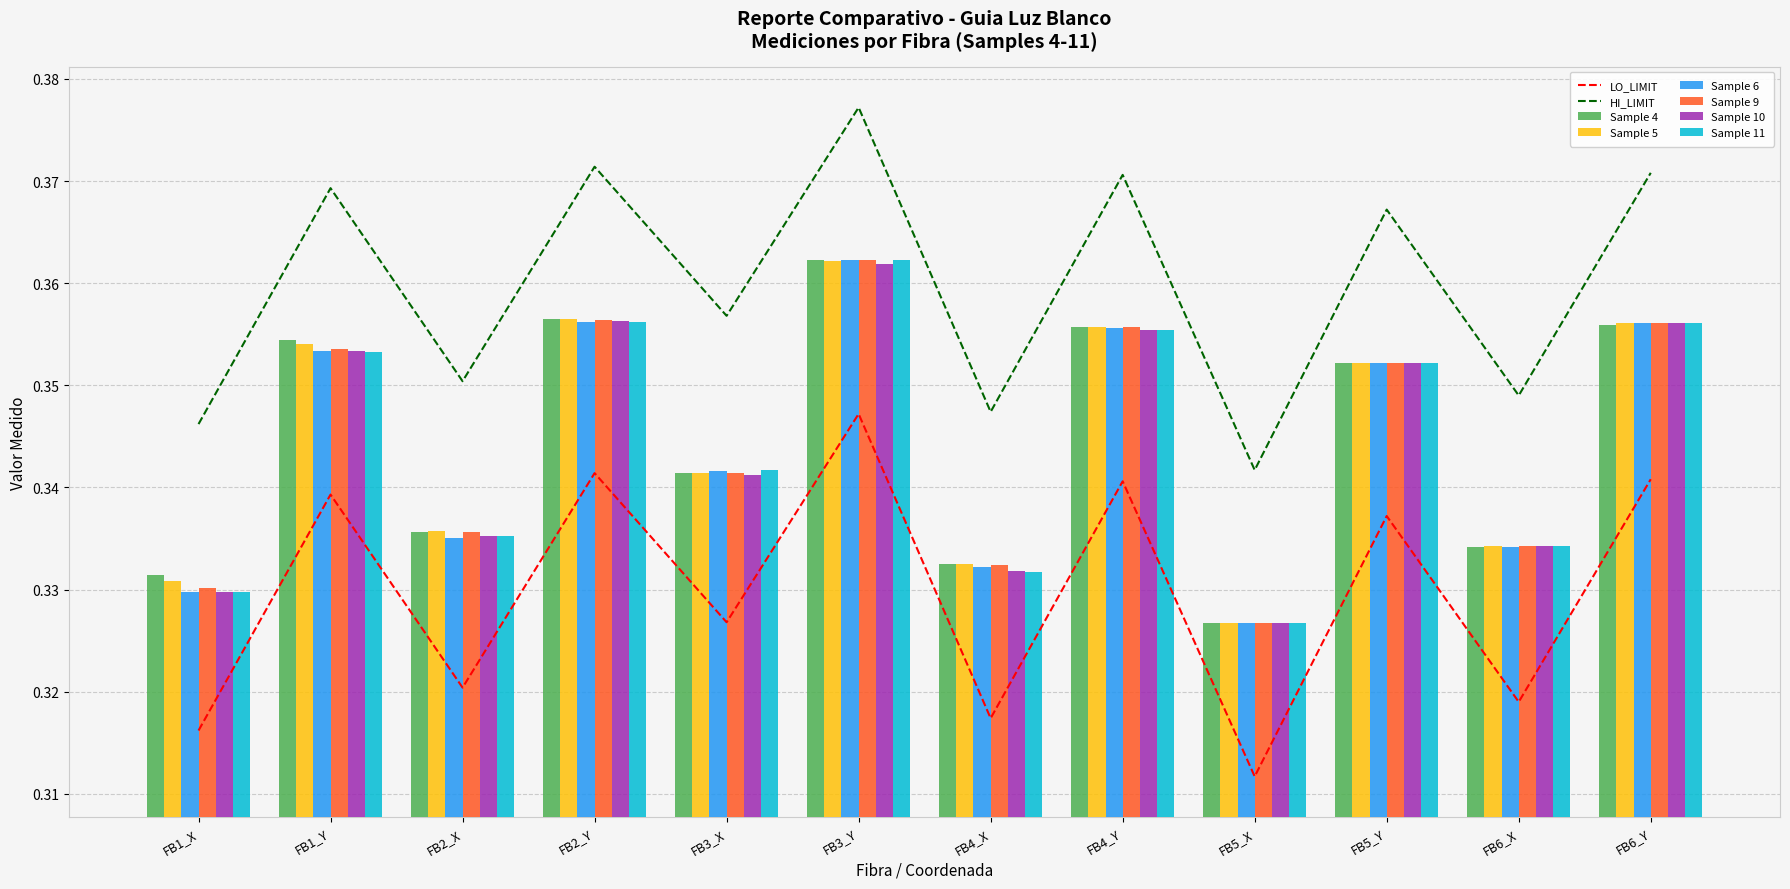

What is the minimum value for Sample 11?

0.3